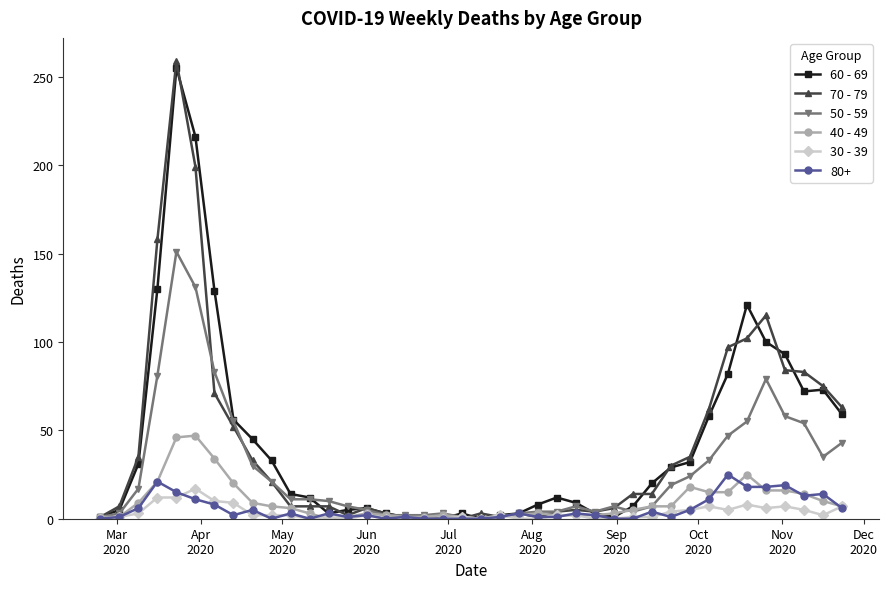

Which series has the largest range (max minus min)?

70 - 79